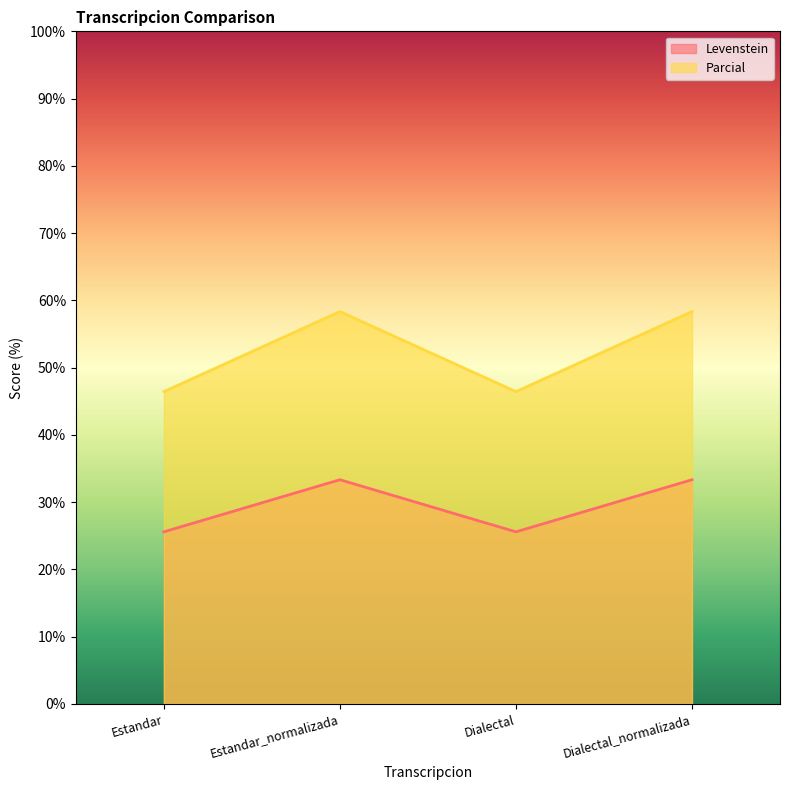

How many lines are shown in the chart?

2